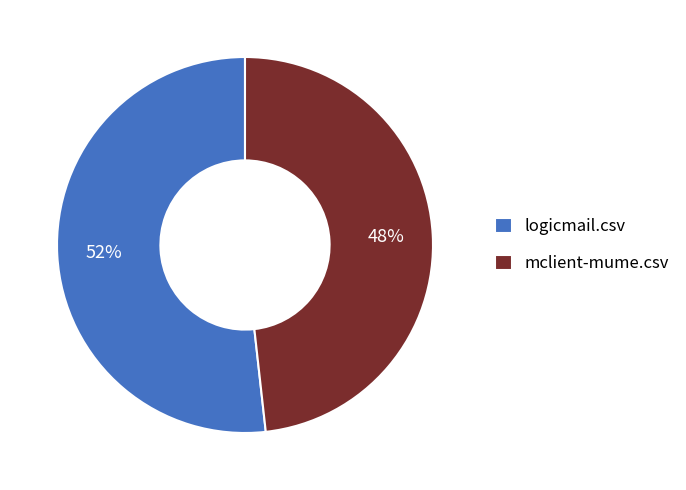

Combined, do mclient-mume.csv and logicmail.csv account for over 50%?

Yes